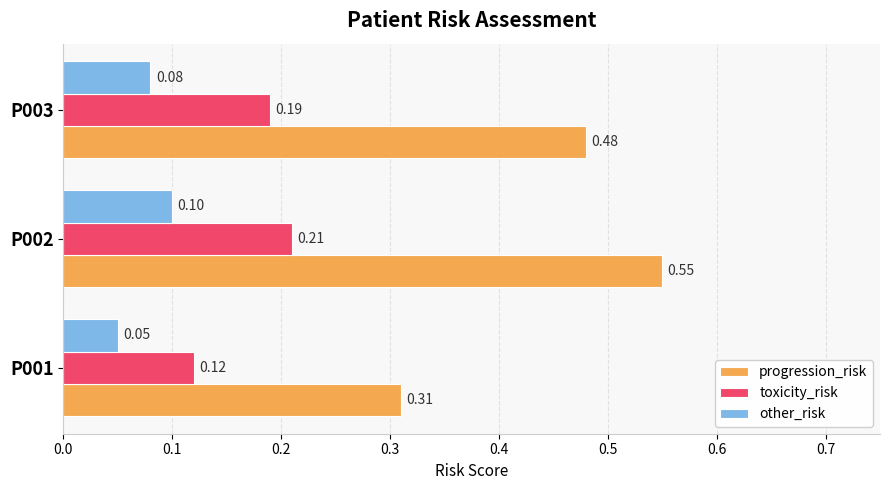

Which series has the widest spread of values?

progression_risk